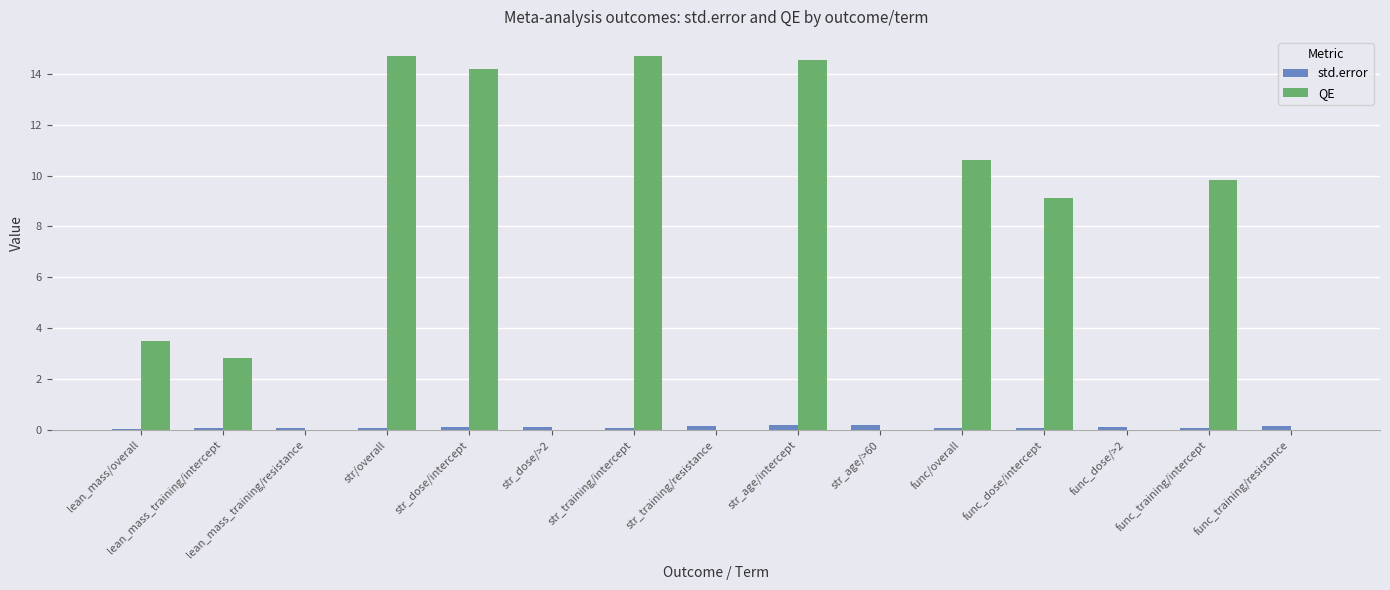

Are the bars horizontal?

No